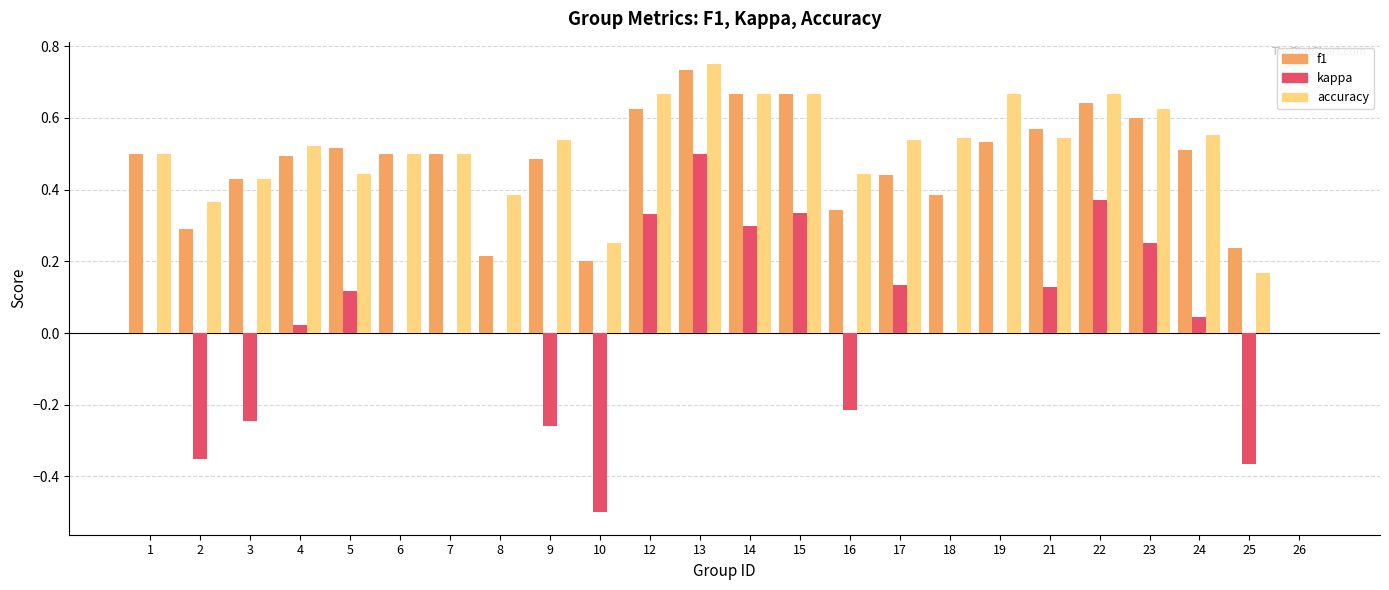

Which series has the widest spread of values?

kappa